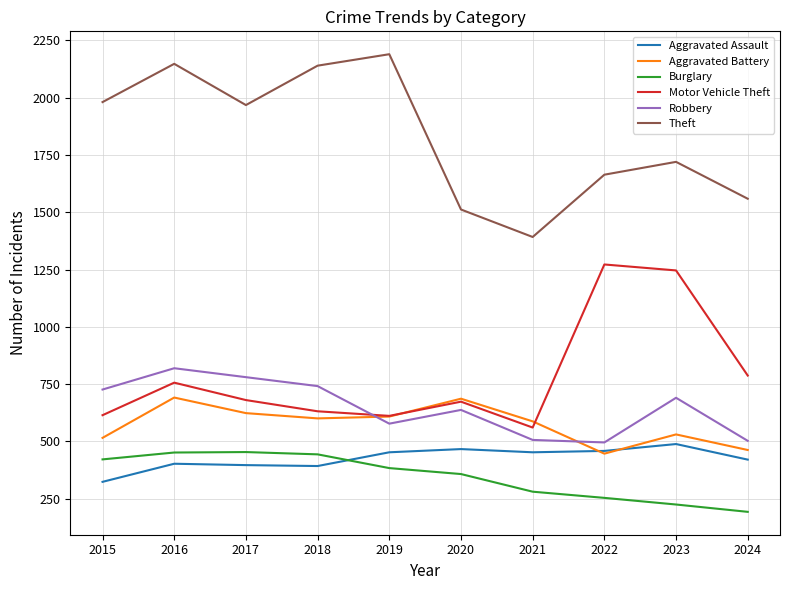

What is the total value across all series at 2016?

5267